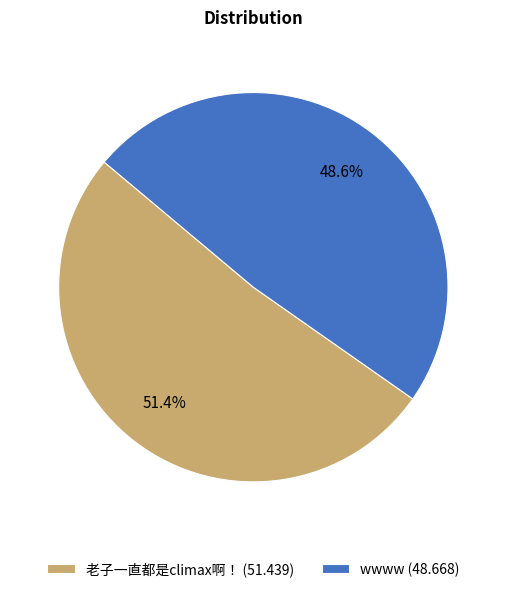

Does any single category account for the majority?

Yes